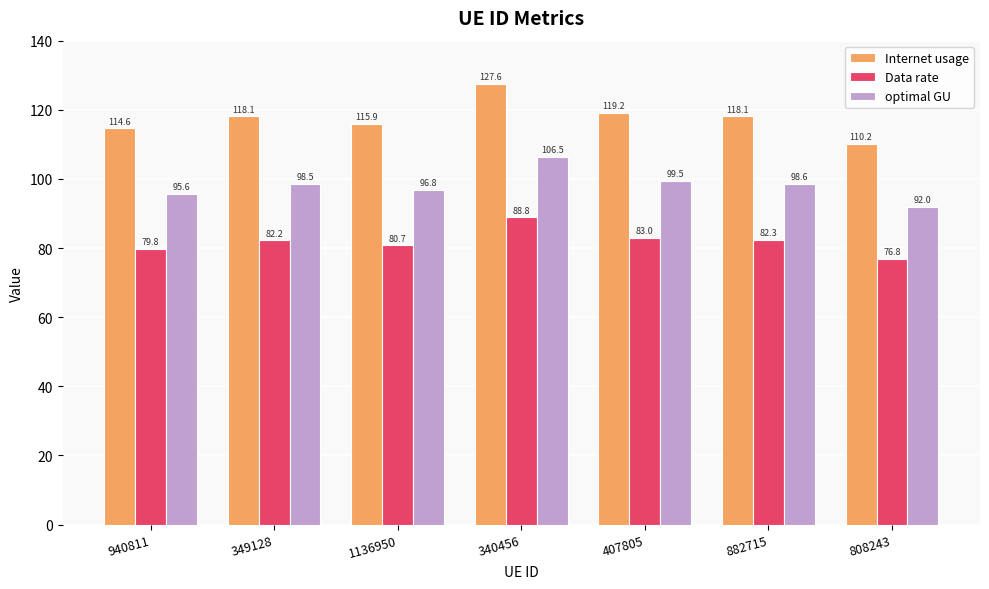

Which series has the widest spread of values?

Internet usage